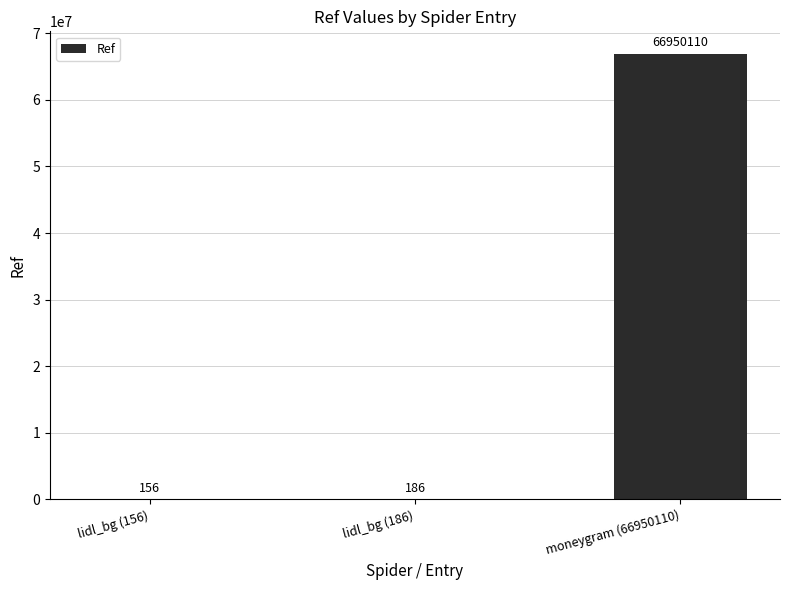

What is the greatest value displayed?

66950110